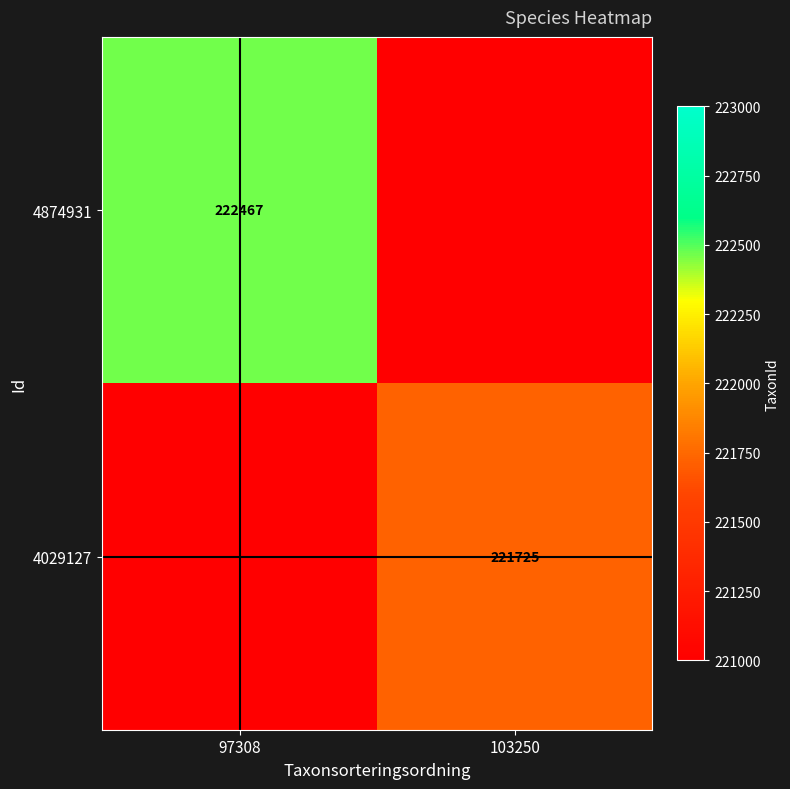

The value of 4029127 at 103250 is 102498. True or false?

False